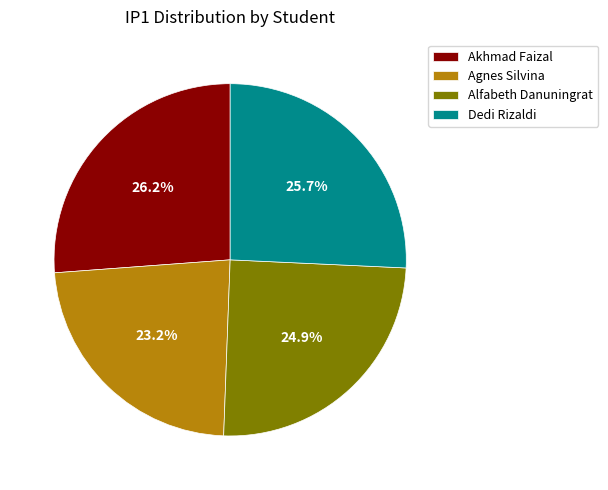

The Dedi Rizaldi slice represents 13% of the pie. True or false?

False